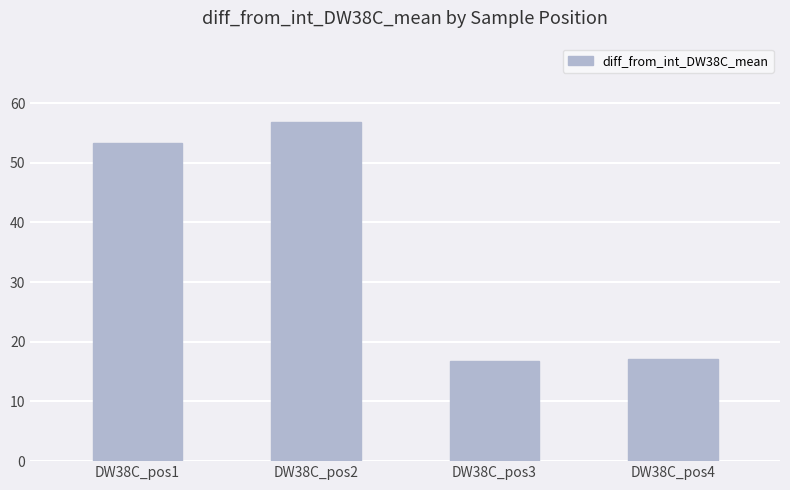

What is the value of the 3rd bar from the left?

16.8